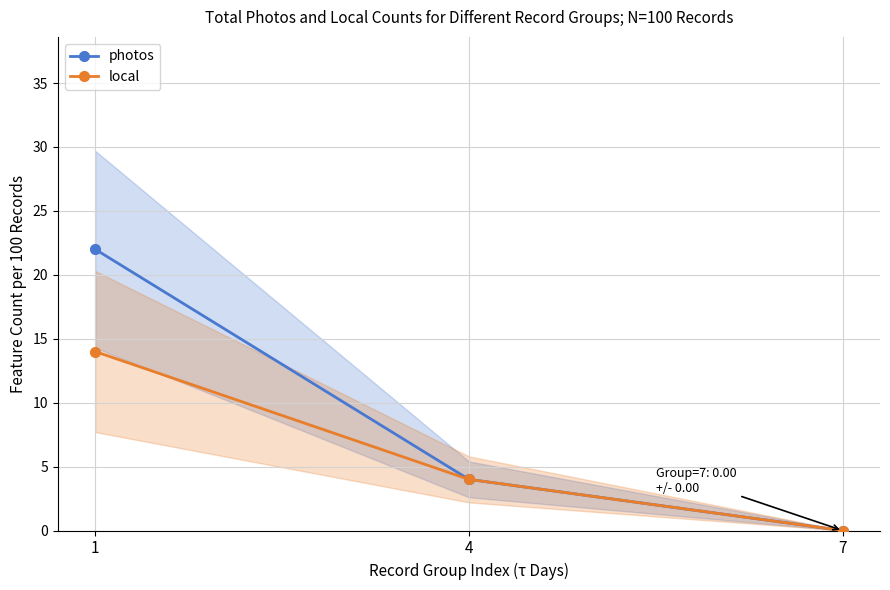

How many lines are shown in the chart?

2